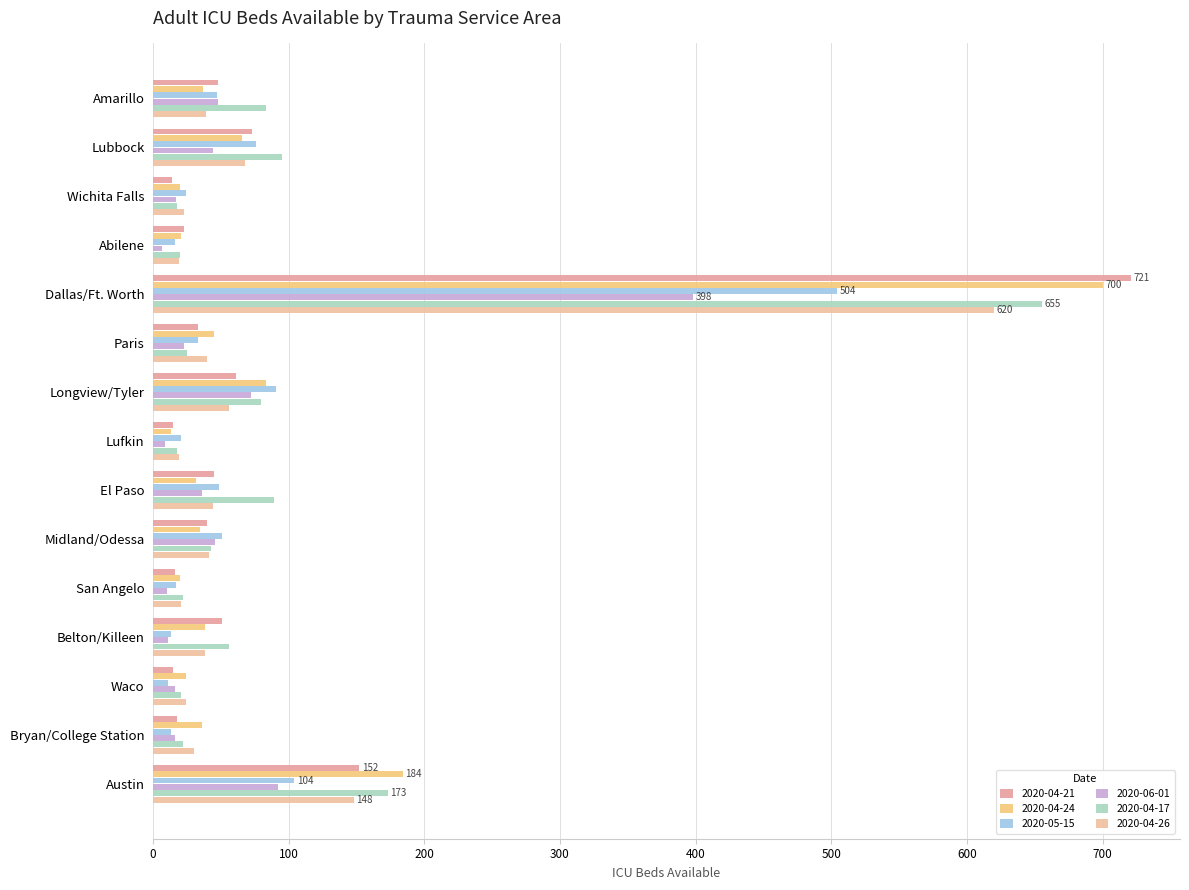

How many distinct data groups are displayed?

6